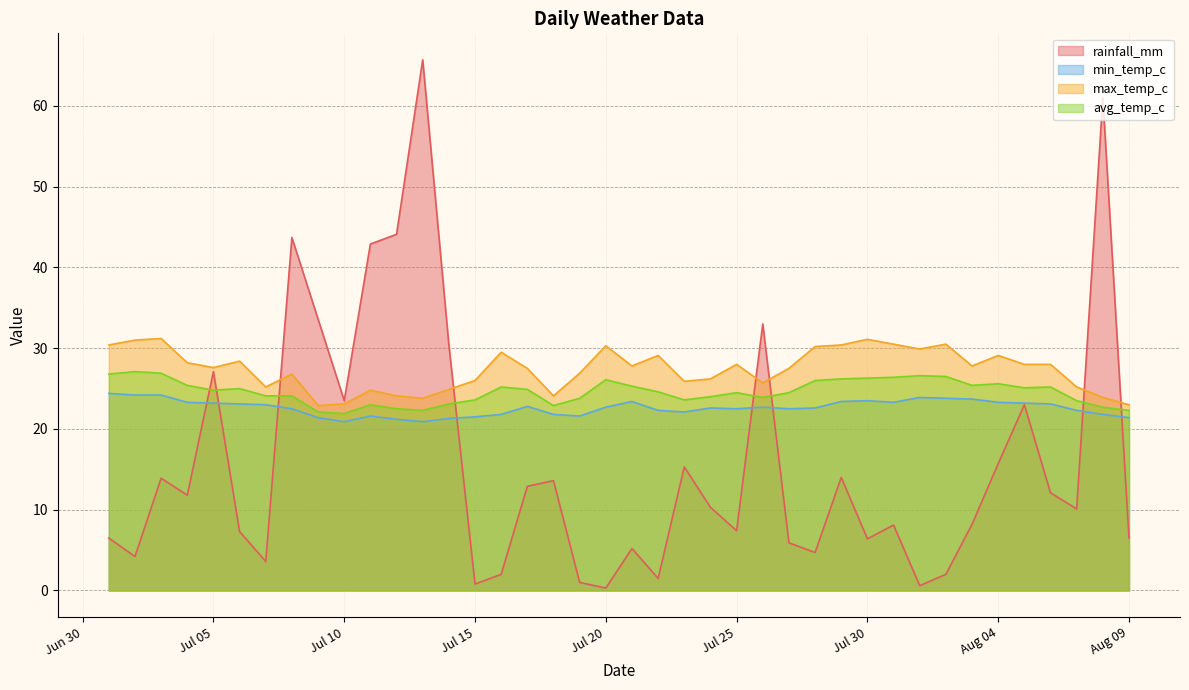

At which category does max_temp_c reach its first local peak?

2022-07-03